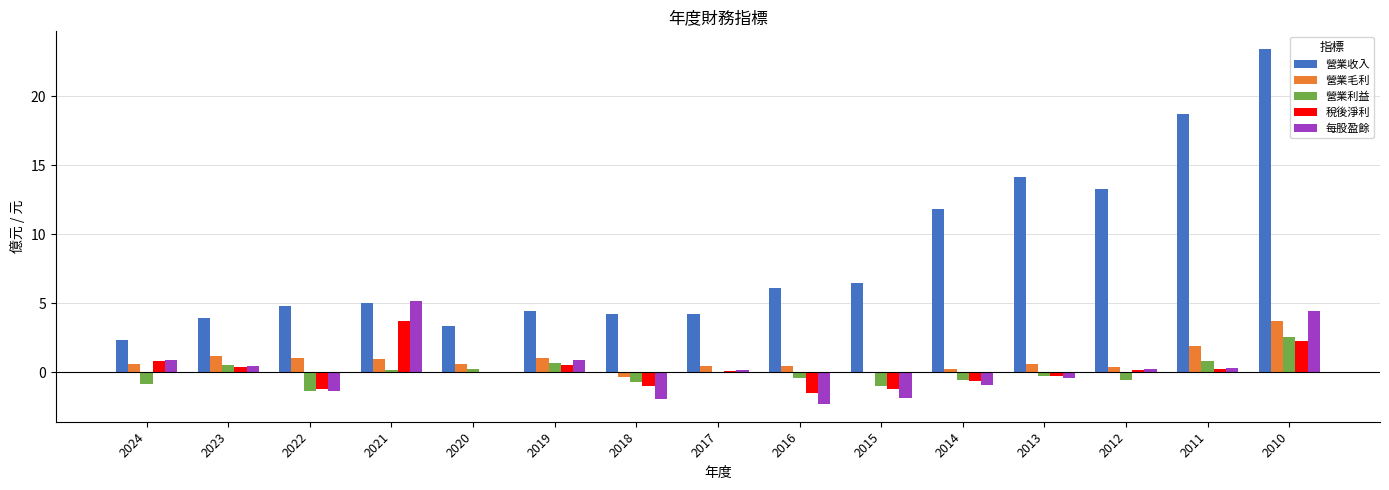

Count the number of categories in the chart.

15